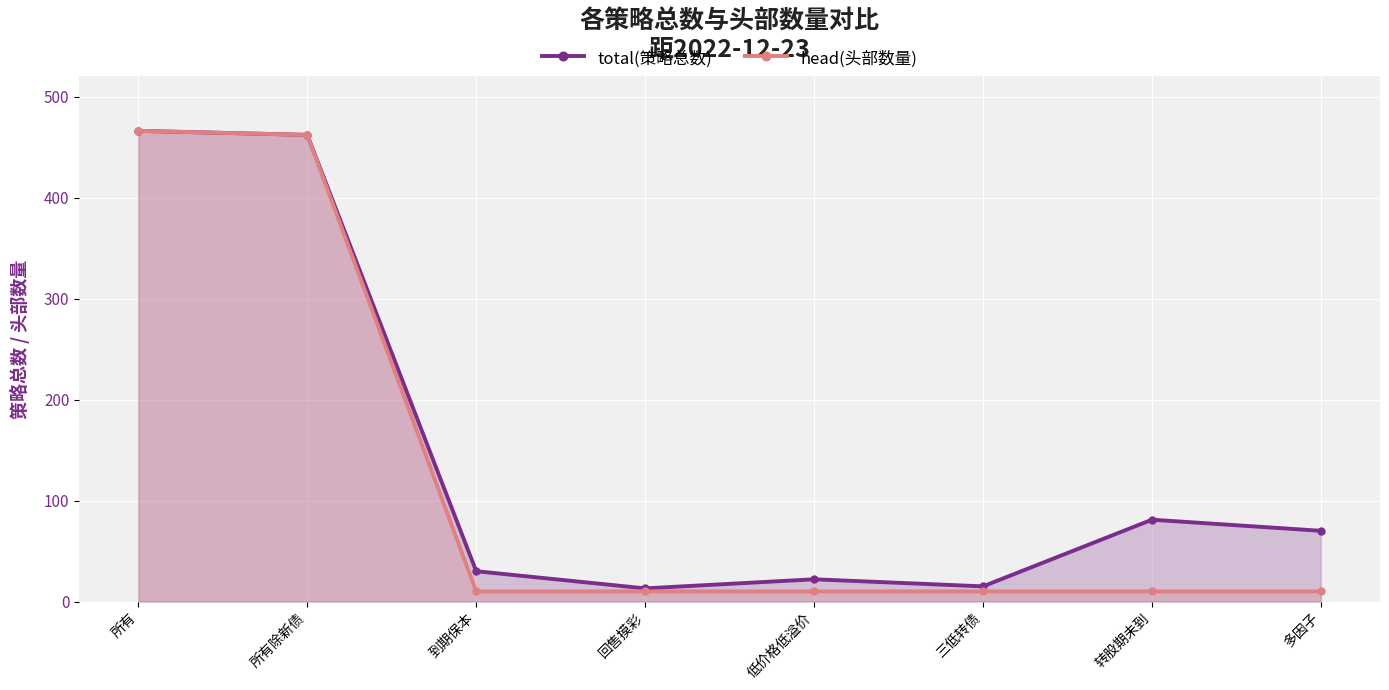

What position from the right is 转股期未到?

2